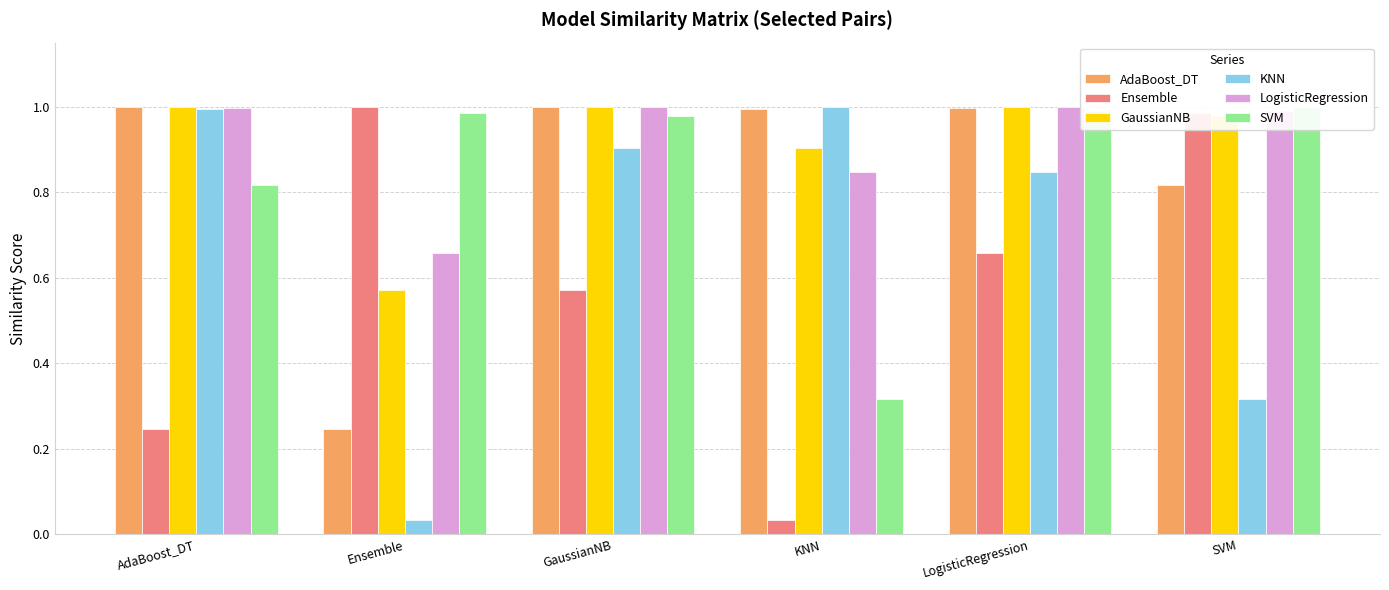

Which series has the largest total across all categories?

LogisticRegression